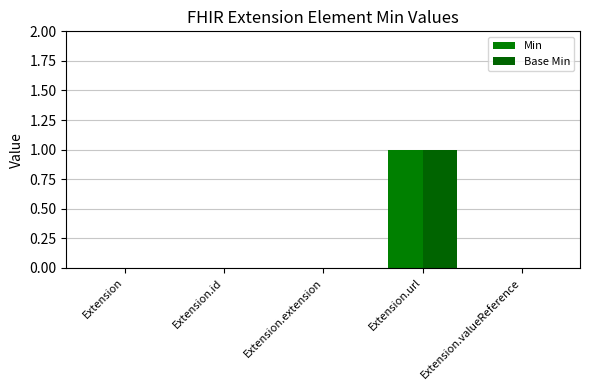

Count the number of categories in the chart.

5